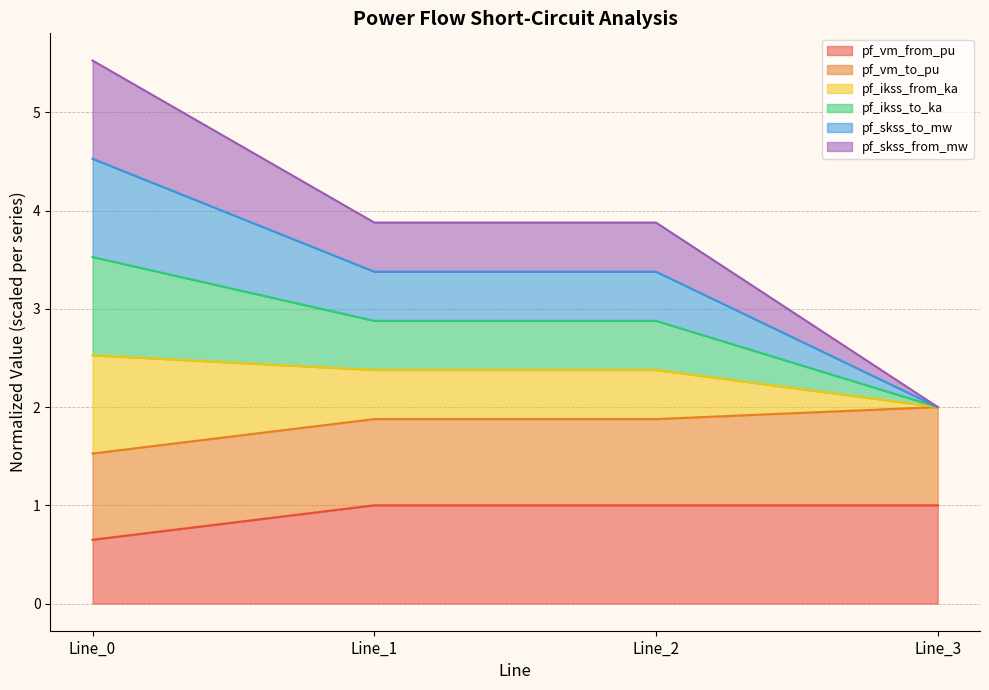

What is the minimum value shown in the chart?

0.6